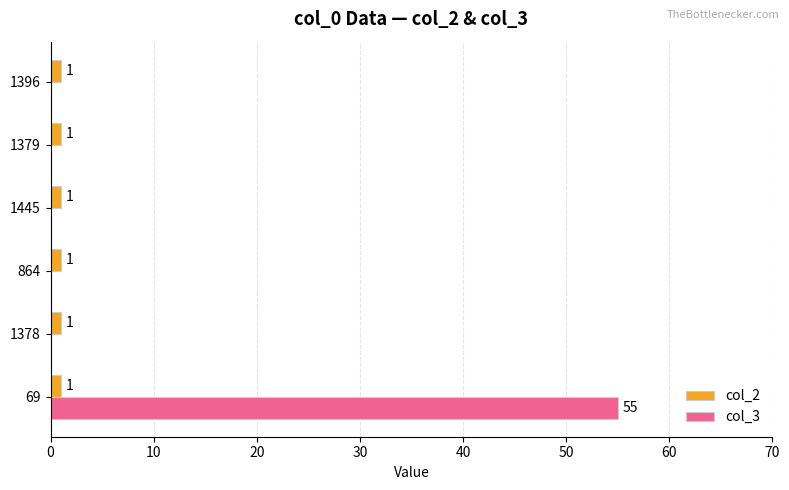

At which category is the sum across all series the highest?

69